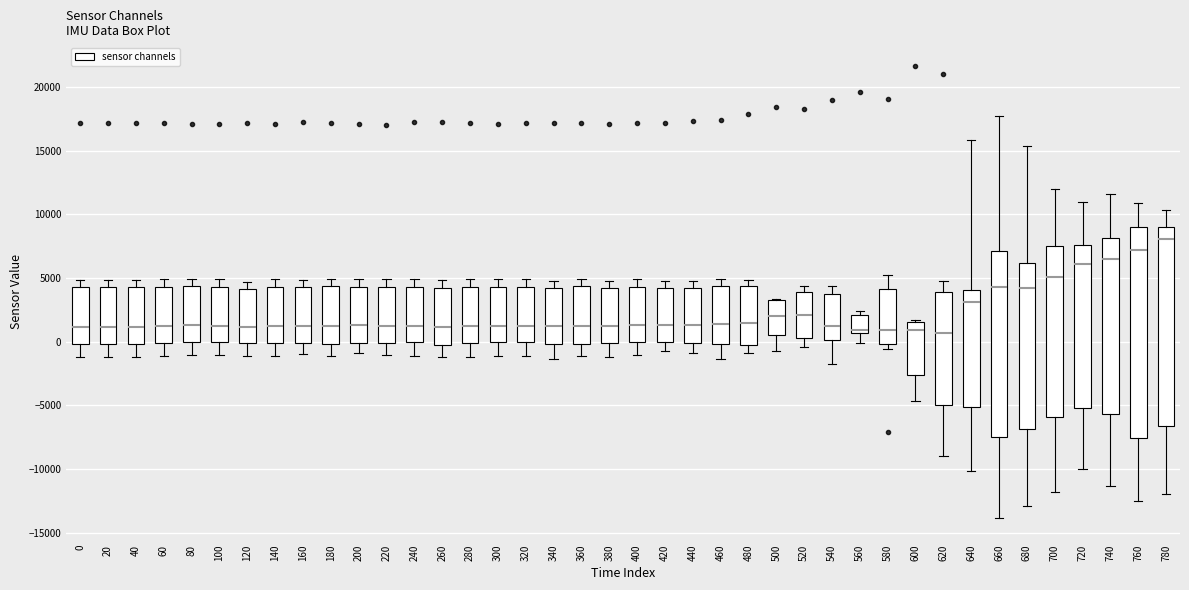

Which box has the highest median line?

780